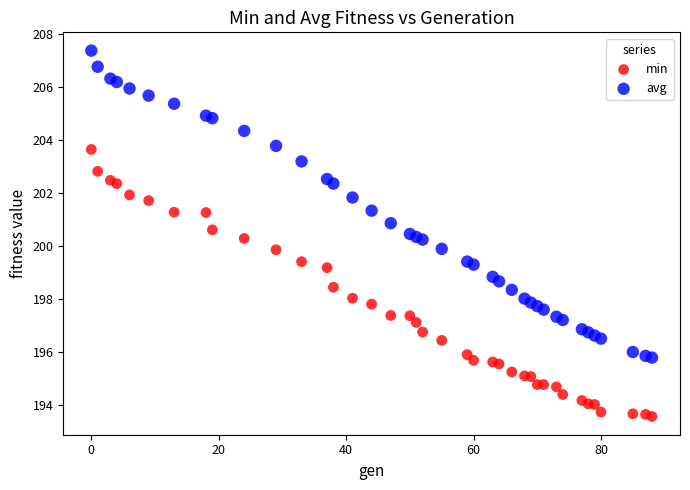

What is the X range (max minus min) for the scatter plot?

88.0